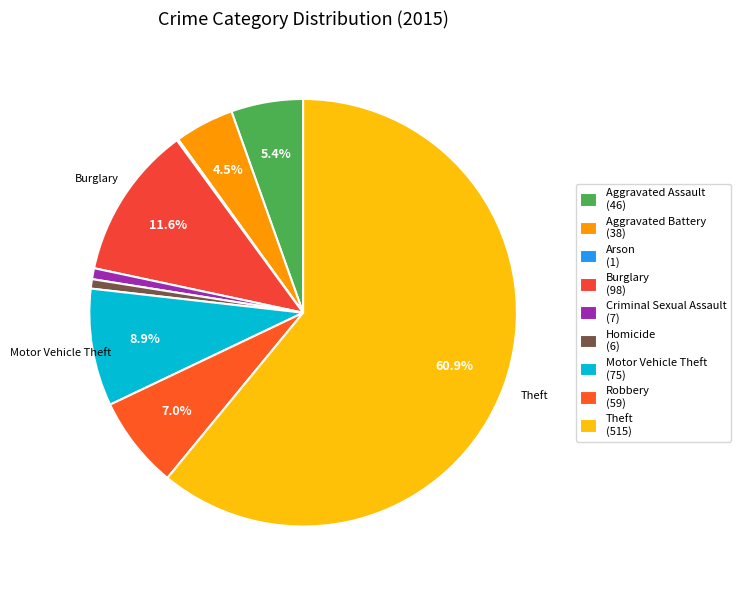

Is it true that Theft is 61% of the pie?

True